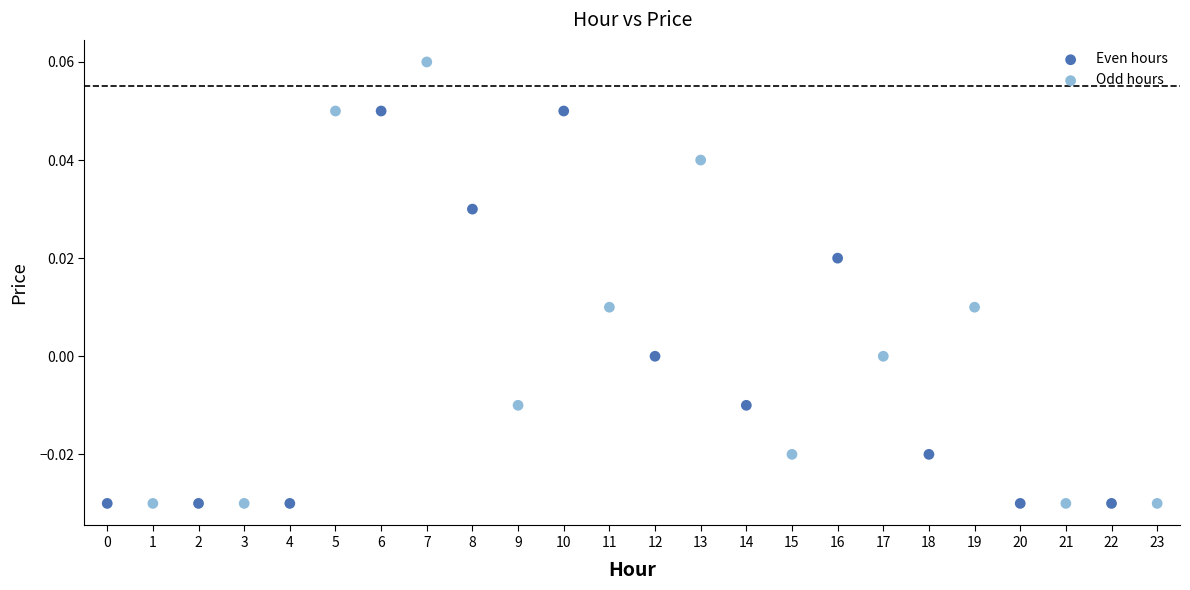

What are all the series names shown in the legend?

Even hours, Odd hours